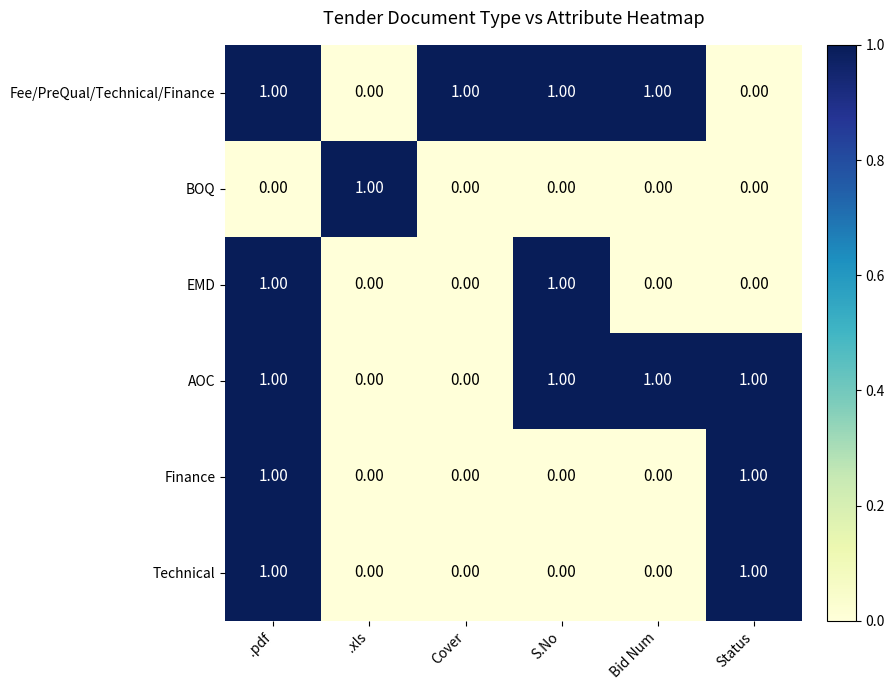

At which category is the sum across all series the highest?

.pdf